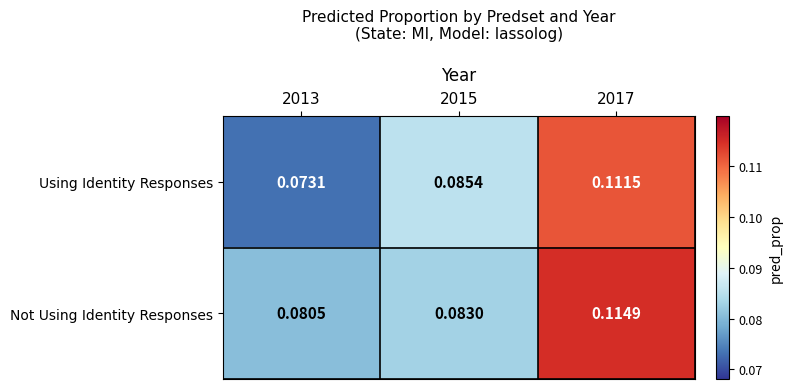

Is the value of Not Using Identity Responses at 2015 greater than the value of Using Identity Responses at 2013?

Yes